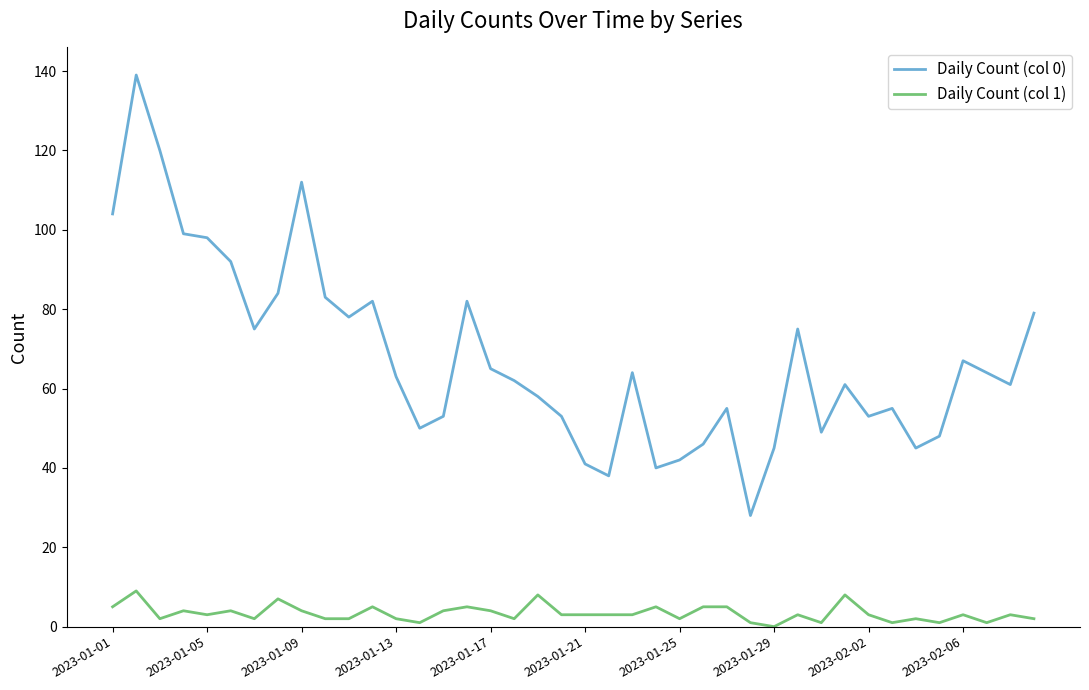

Reading left to right, extract all data points from this chart.

Daily Count (col 0): 104	139	120	99	98	92	75	84	112	83	78	82	63	50	53	82	65	62	58	53	41	38	64	40	42	46	55	28	45	75	49	61	53	55	45	48	67	64	61	79
Daily Count (col 1): 5	9	2	4	3	4	2	7	4	2	2	5	2	1	4	5	4	2	8	3	3	3	3	5	2	5	5	1	0	3	1	8	3	1	2	1	3	1	3	2